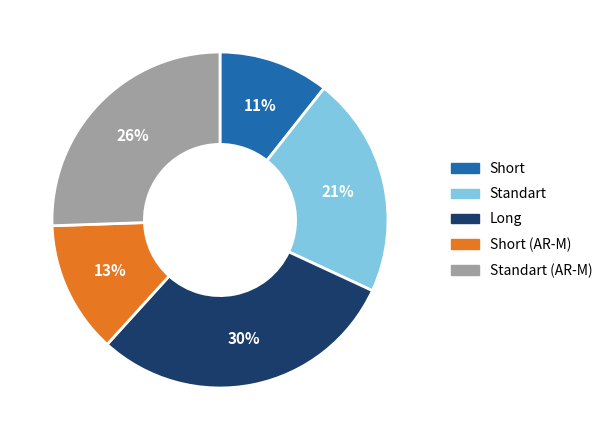

Is there a majority slice in this chart?

No